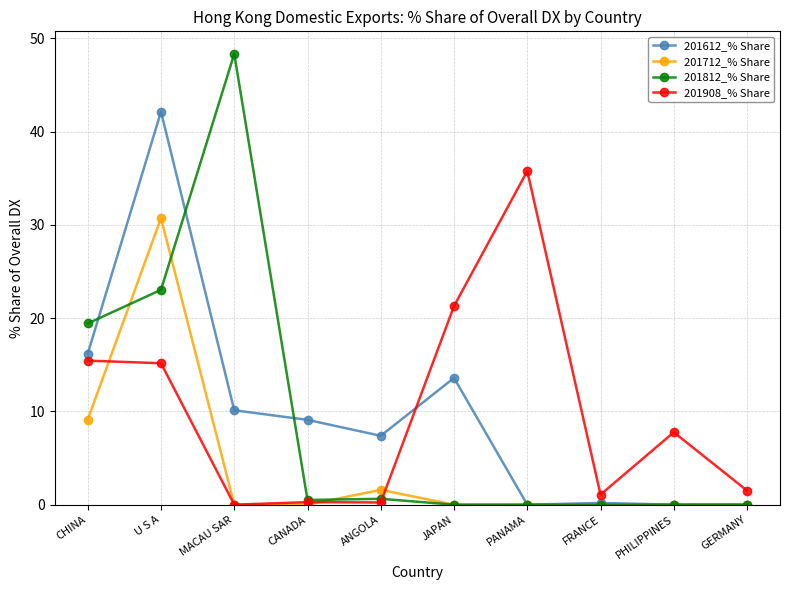

What are all the series names shown in the legend?

201612_% Share, 201712_% Share, 201812_% Share, 201908_% Share